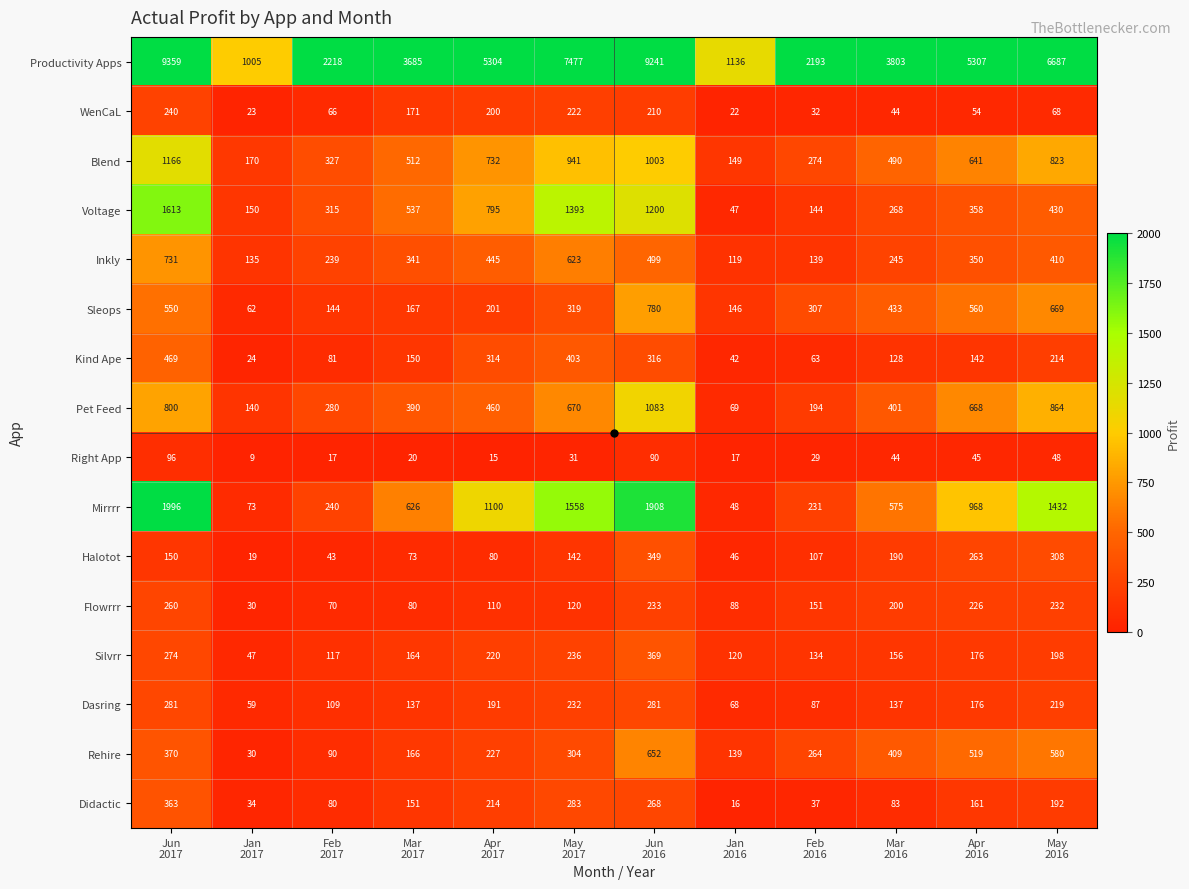

Rank the series by their maximum value, from highest to lowest.

Productivity Apps, Mirrrr, Voltage, Blend, Pet Feed, Sleops, Inkly, Rehire, Kind Ape, Silvrr, Didactic, Halotot, Dasring, Flowrrr, WenCaL, Right App